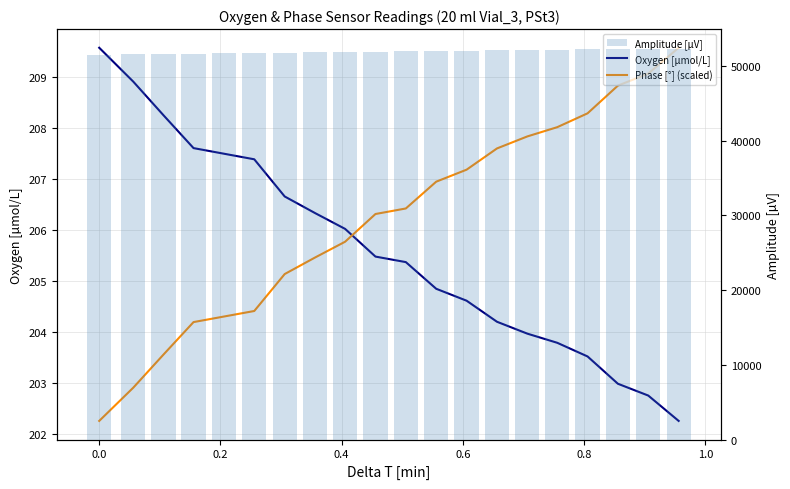

Reading left to right, transcribe all the data shown in this chart.

Oxygen [µmol/L]: 209.6	208.9	208.3	207.6	207.5	207.4	206.7	206.3	206.0	205.5	205.4	204.8	204.6	204.2	204.0	203.8	203.5	203.0	202.8	202.3
Phase [°] (scaled): 202.3	202.9	203.6	204.2	204.3	204.4	205.1	205.5	205.8	206.3	206.4	207.0	207.2	207.6	207.8	208.0	208.3	208.8	209.1	209.6
Amplitude [µV]: 51507.3	51568.6	51614.2	51656.8	51705.4	51752.8	51796.3	51842.1	51885.0	51934.5	51971.0	52008.3	52057.1	52088.9	52129.0	52177.5	52219.9	52249.9	52295.6	52332.6